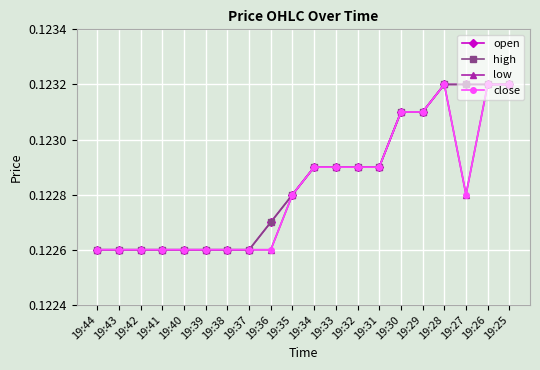

At how many categories does at least one series exceed 0?

20